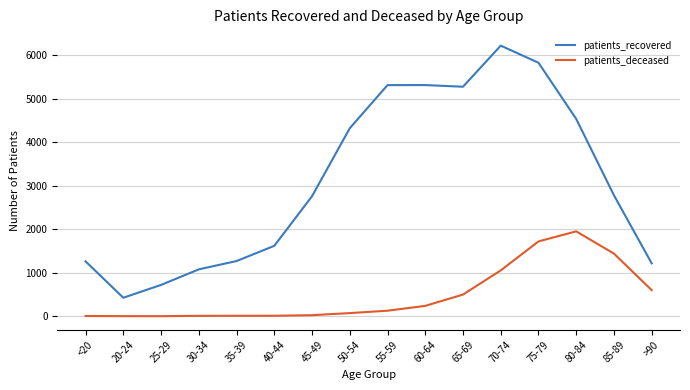

True or false: patients_deceased and patients_recovered cross at least once.

False